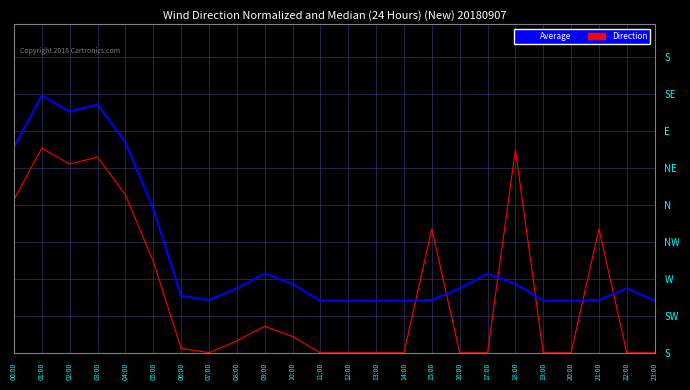

What are all the series names shown in the legend?

Average, Direction